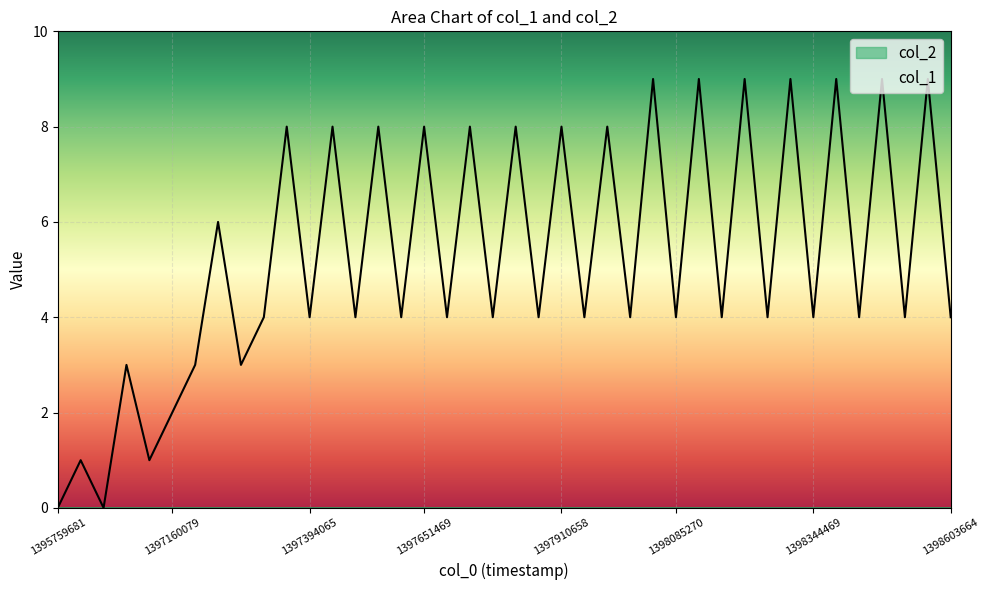

What is the difference between the highest and lowest values at 1397394065?

4